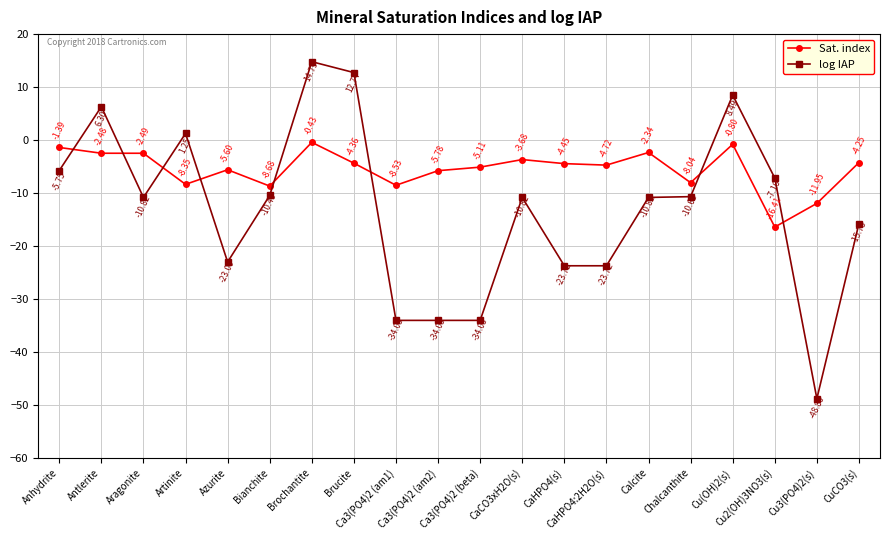

Which series ends up on top after the final intersection of Sat. index and log IAP?

Sat. index